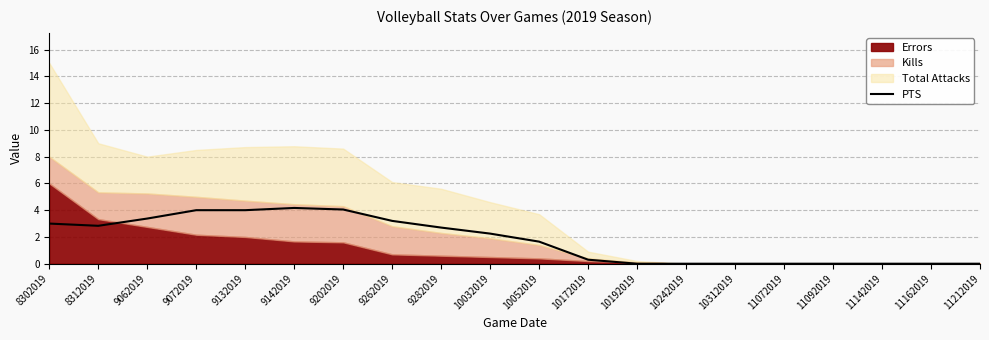

Which has a higher value, 10242019 or 9062019?

9062019